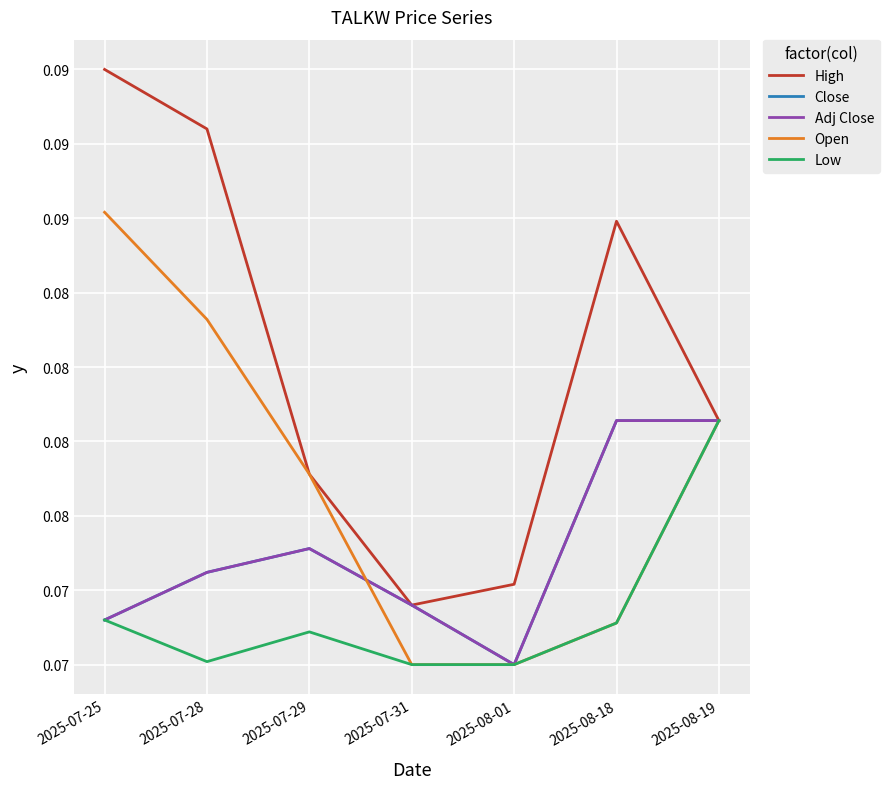

Which label corresponds to the smallest value in the chart?

2025-08-01